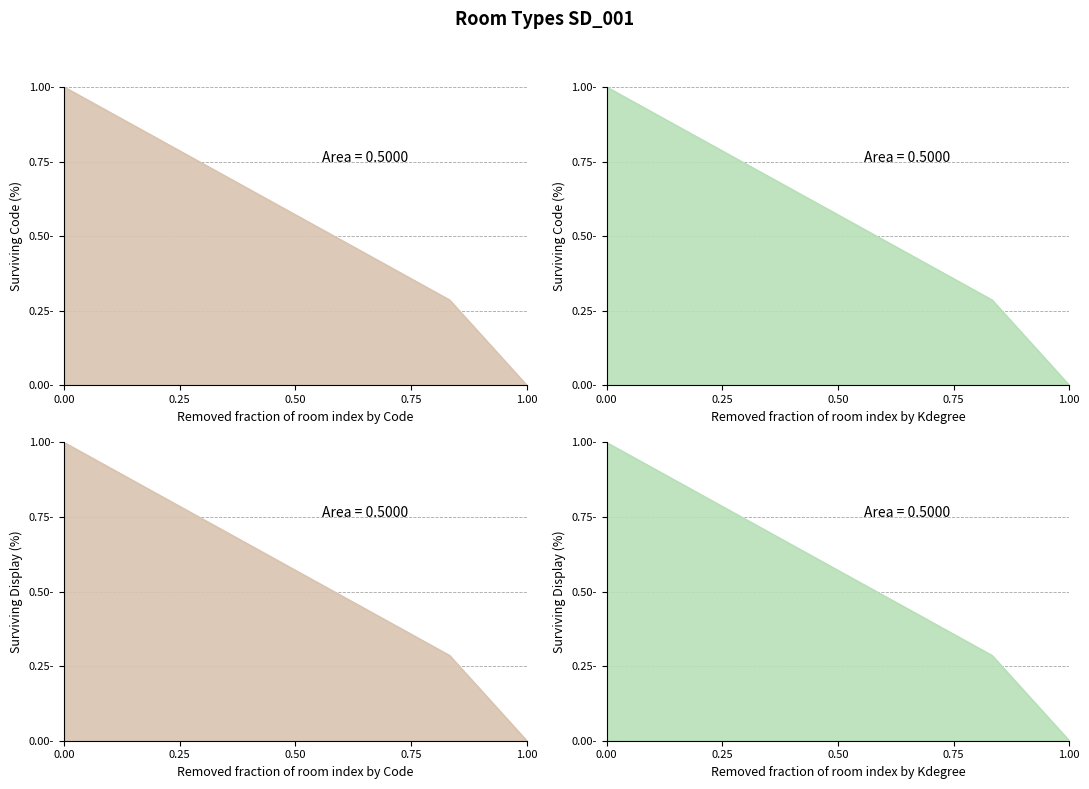

How many values are between 0 and 1?

7